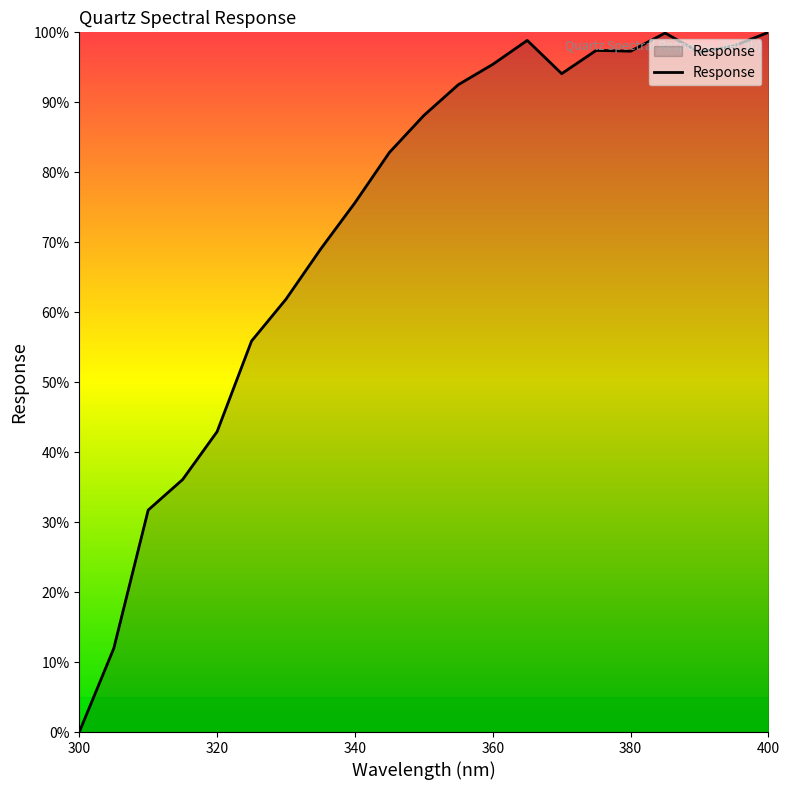

What is the maximum value shown in the chart?

100.0